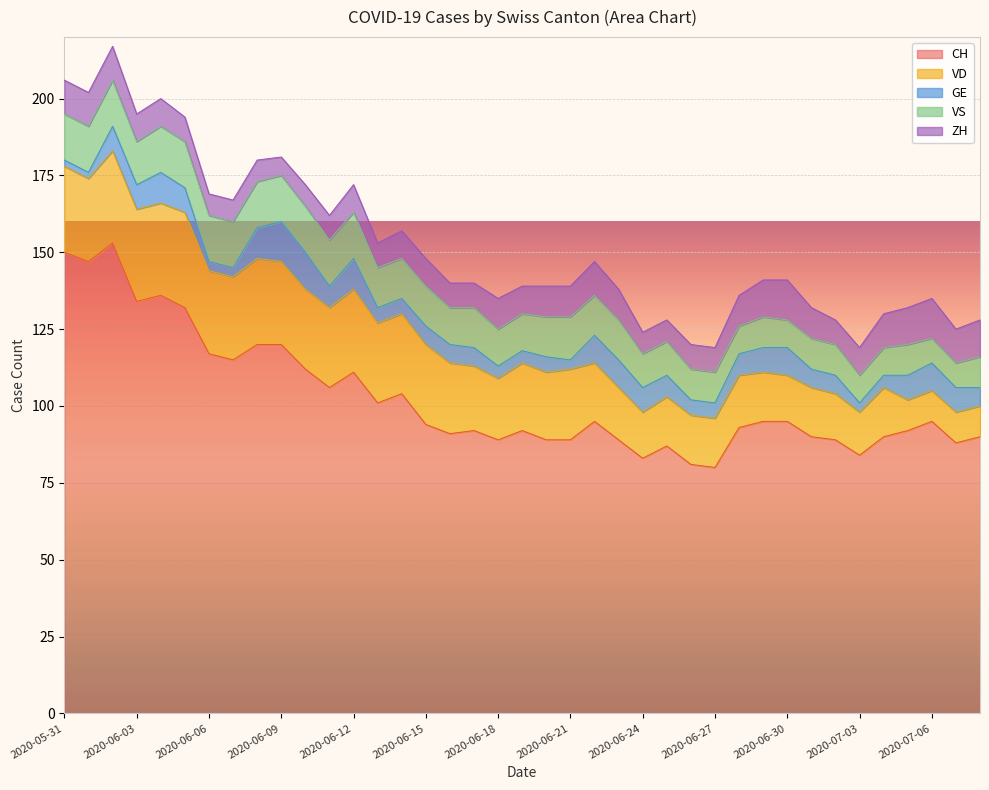

List the series in order of their peak value, lowest first.

ZH, GE, VS, VD, CH